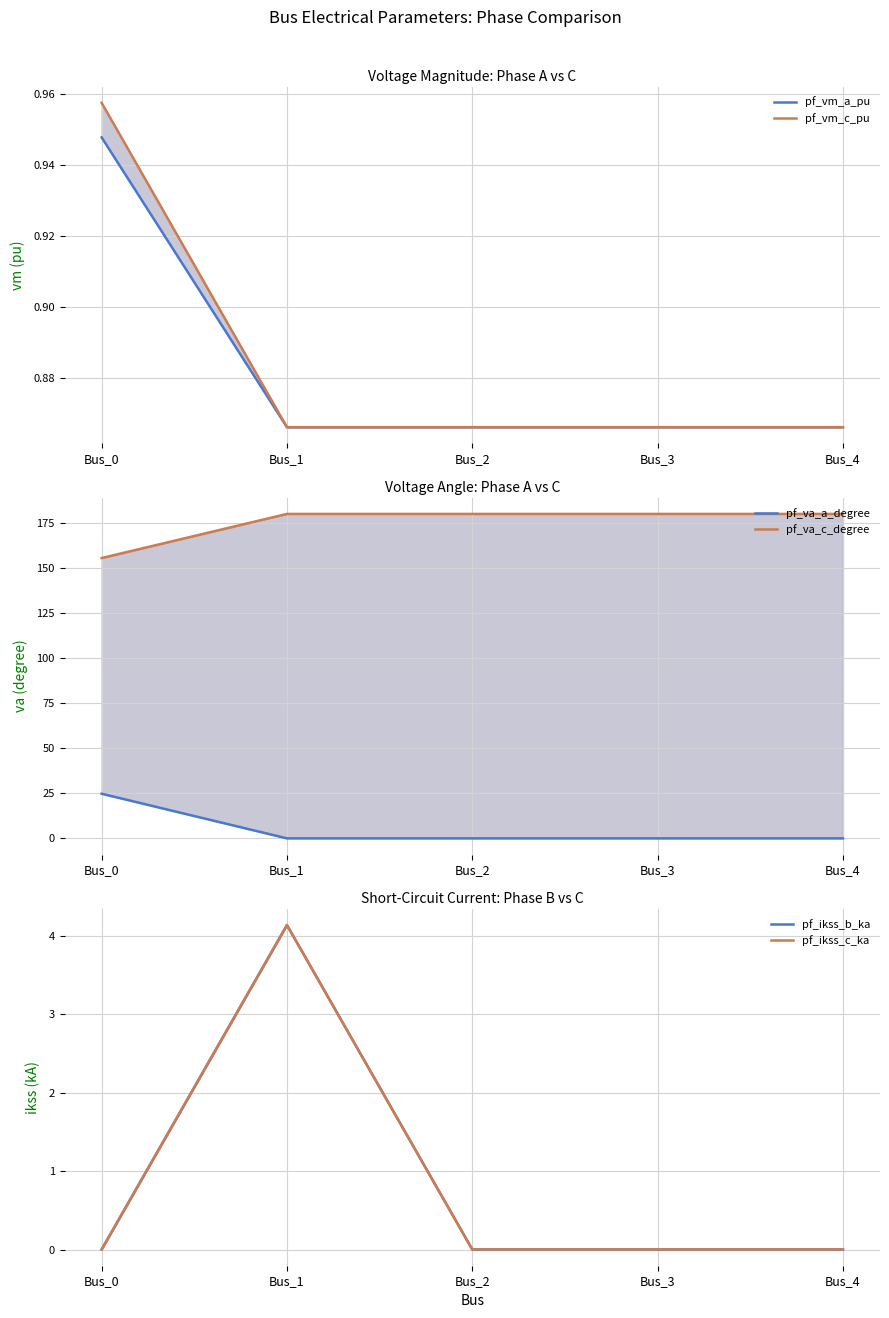

Count the number of categories in the chart.

5